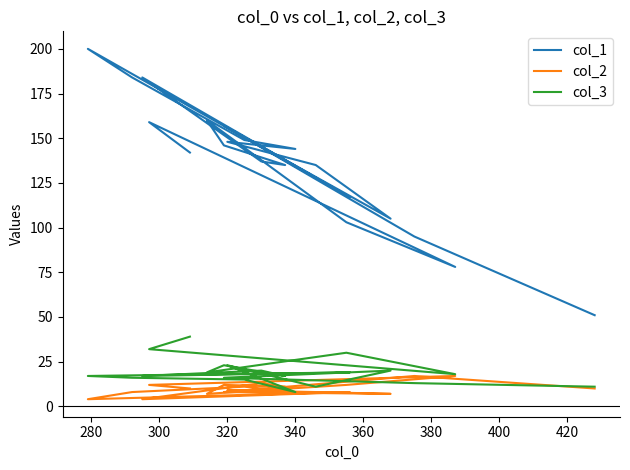

Is the value of col_1 at 260 greater than the value of col_3 at 13?

Yes